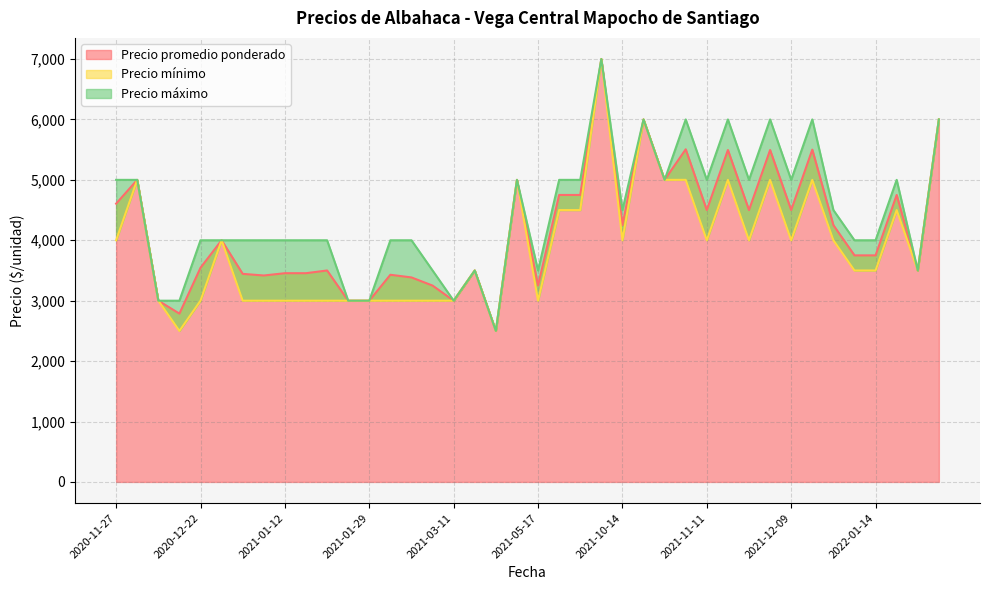

The Precio máximo series shows 6490 at 2021-01-07. True or false?

False